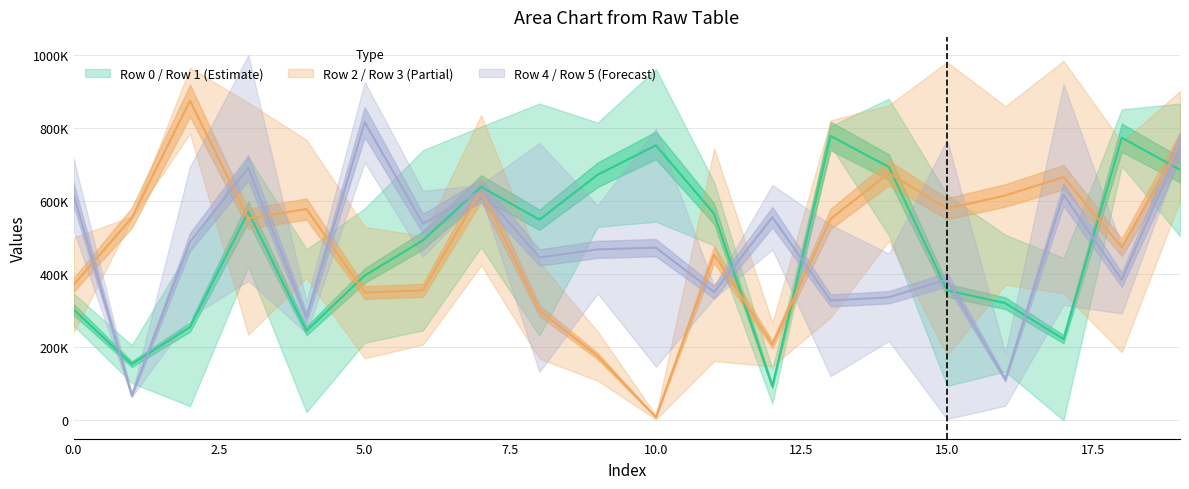

What is the greatest value displayed?

998617